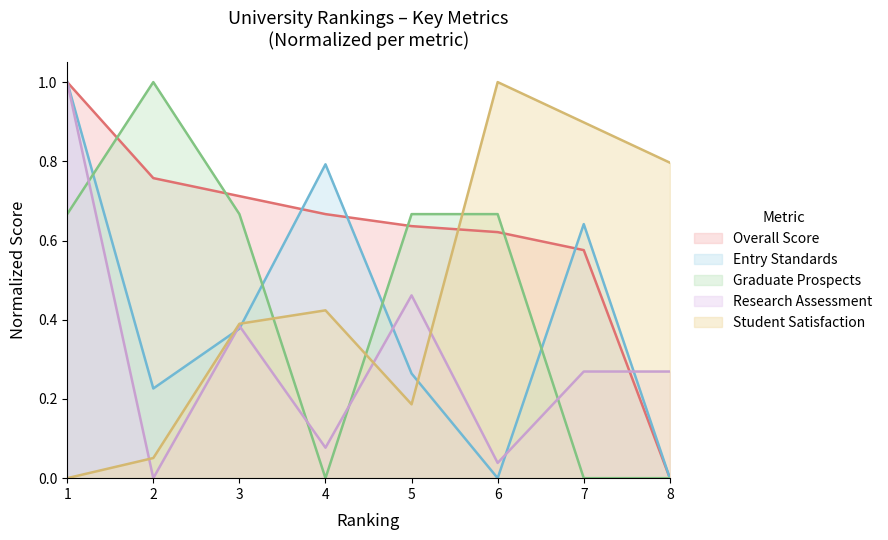

Is it true that Overall Score equals 1.0 at 5?

False